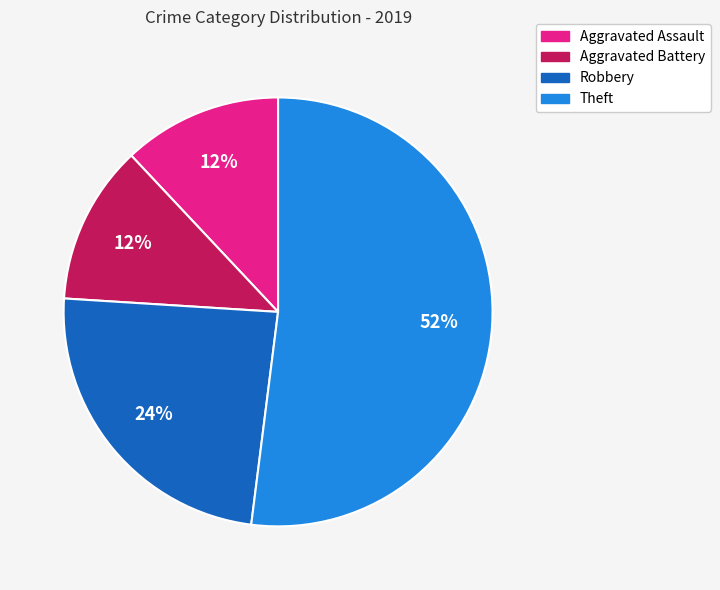

Is the sum of Theft and Aggravated Assault greater than half?

Yes